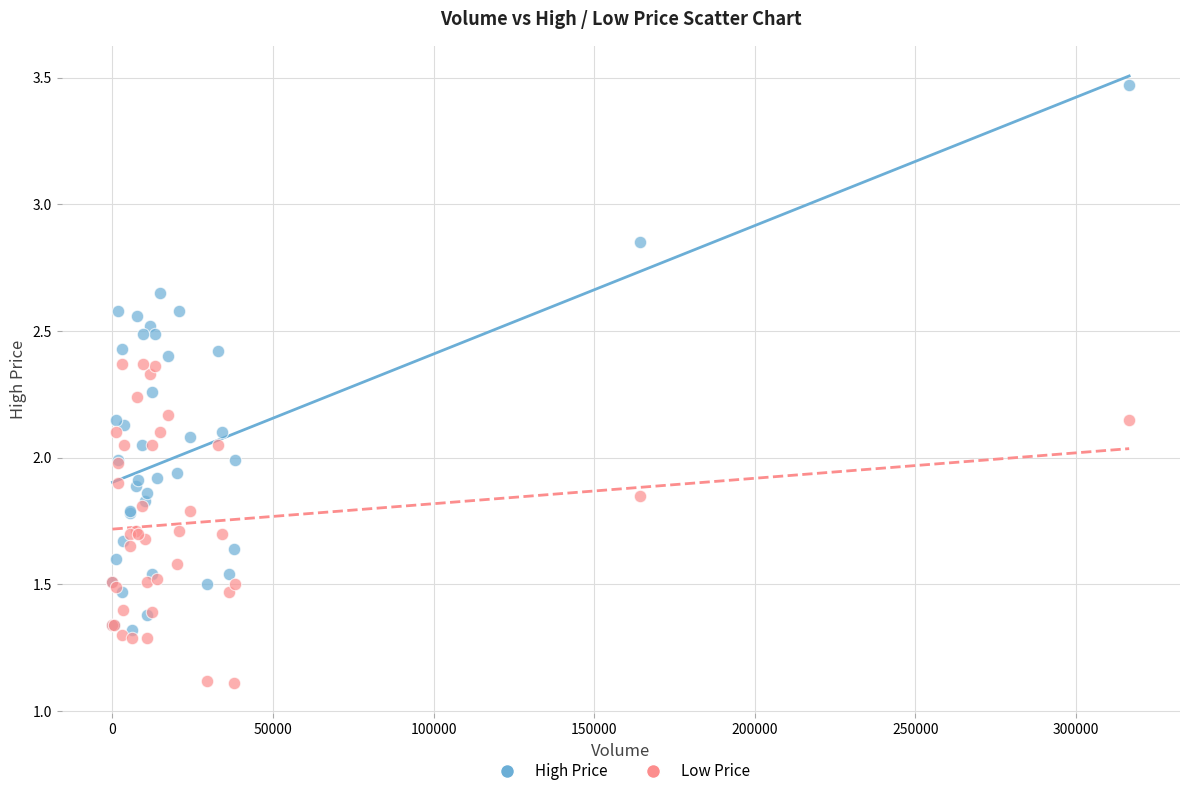

Which series has the widest spread of Y values?

High Price